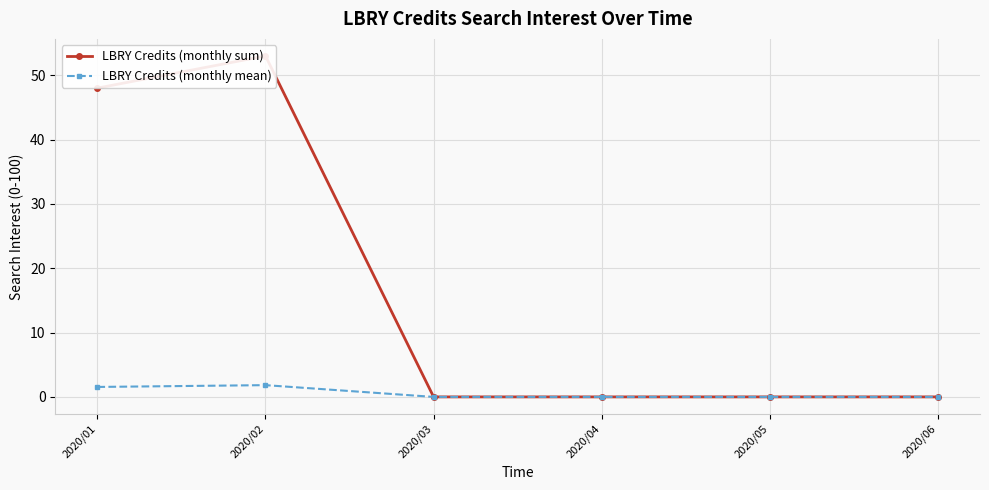

Reading left to right, extract all data points from this chart.

LBRY Credits (monthly sum): 2020/01=48.0	2020/02=53.0	2020/03=0.0	2020/04=0.0	2020/05=0.0	2020/06=0.0
LBRY Credits (monthly mean): 2020/01=1.5	2020/02=1.8	2020/03=0.0	2020/04=0.0	2020/05=0.0	2020/06=0.0